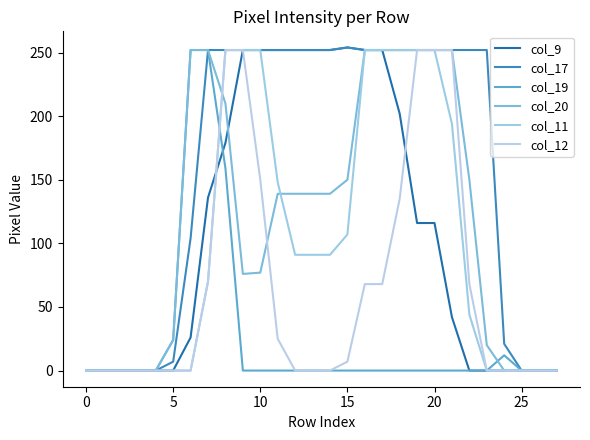

What is the greatest value displayed?

254